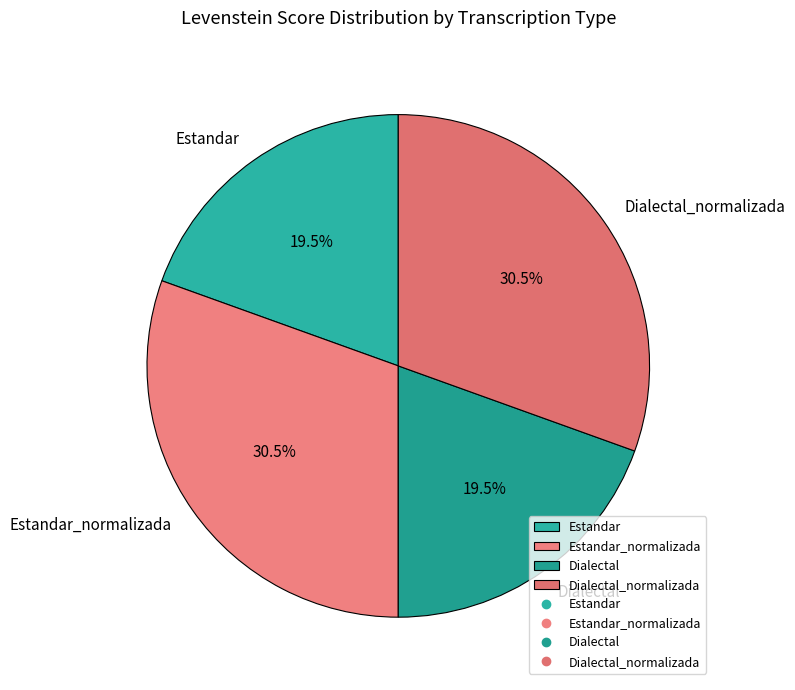

What is the total percentage of Dialectal and Dialectal_normalizada?

50.0%